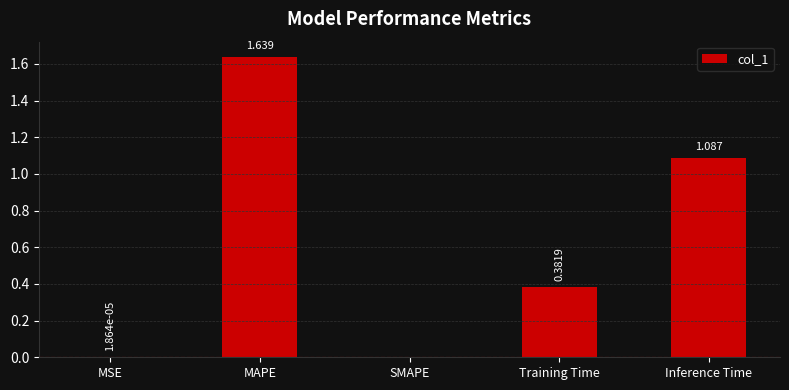

At which category does the chart reach its peak across all series?

MAPE